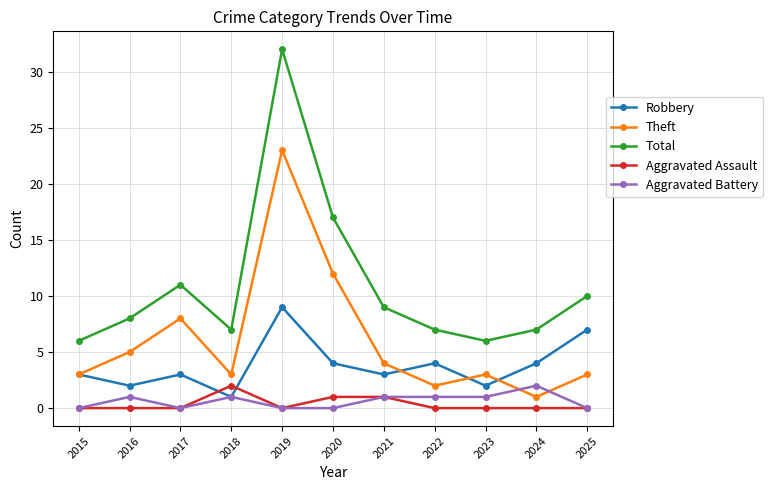

True or false: Robbery has more than 2 interior local peaks.

True